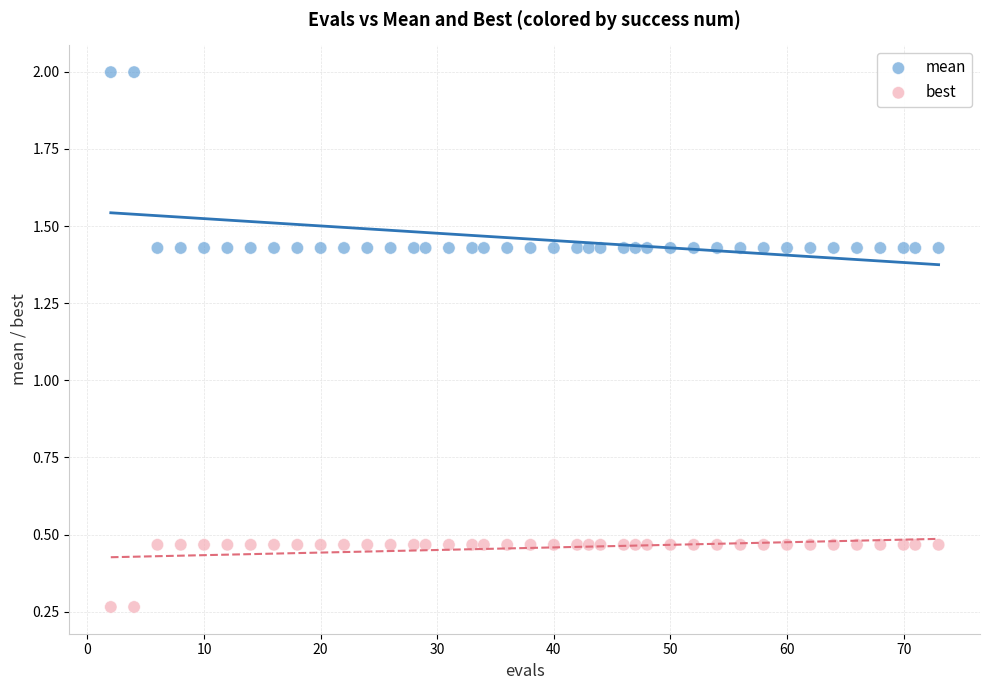

What is the X range (max minus min) for the scatter plot?

71.0